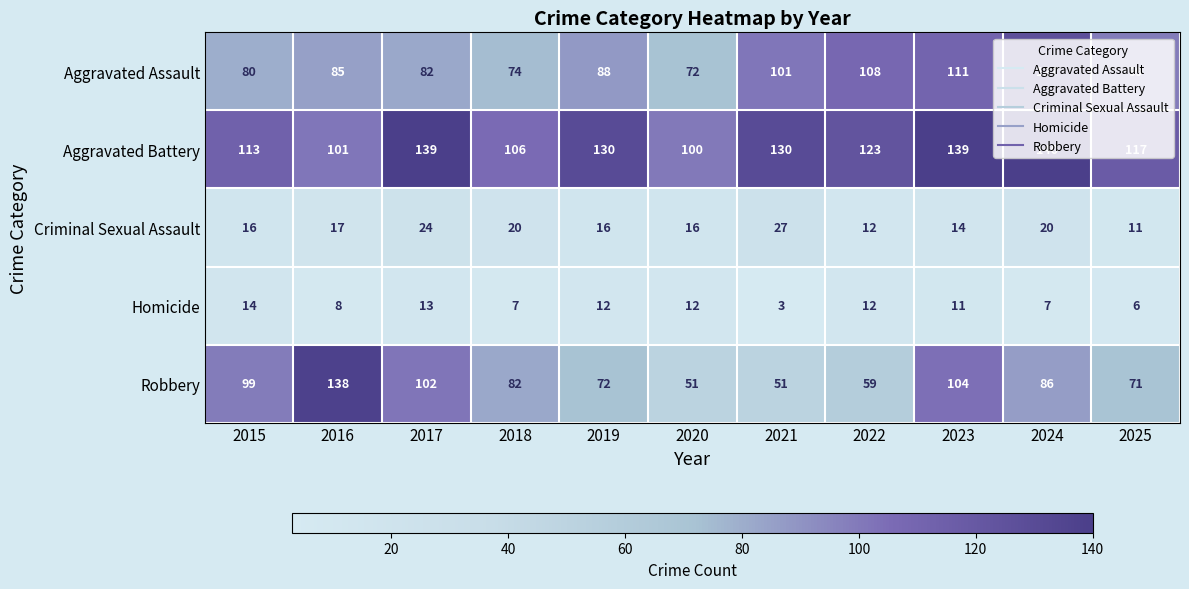

What is the difference between the highest and lowest values at 2022?

111